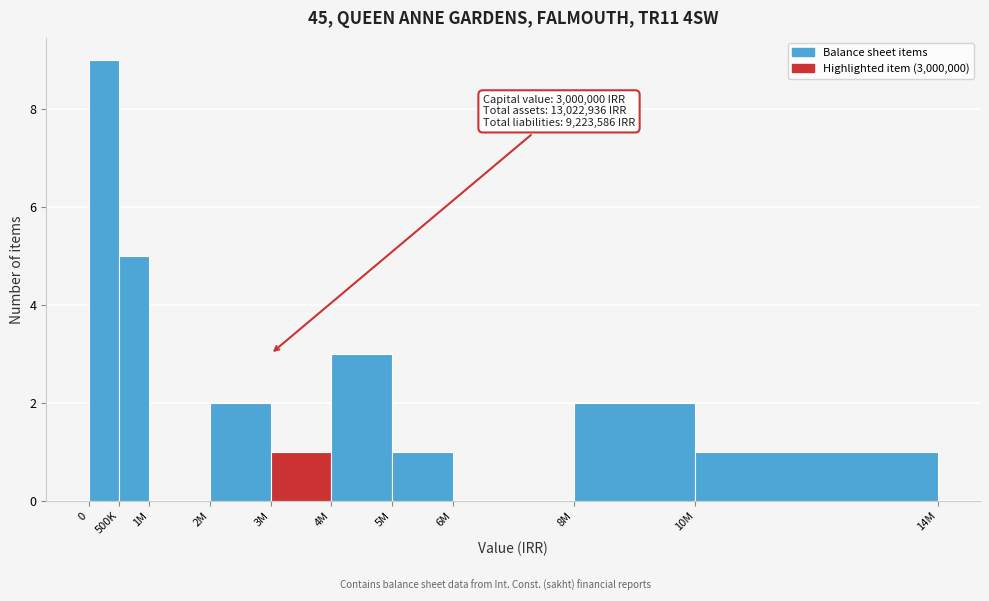

Reading left to right, what are all the values shown in this chart?

0=9	500K=5	1M=0	2M=2	3M=1	4M=3	5M=1	6M=0	8M=2	10M=1